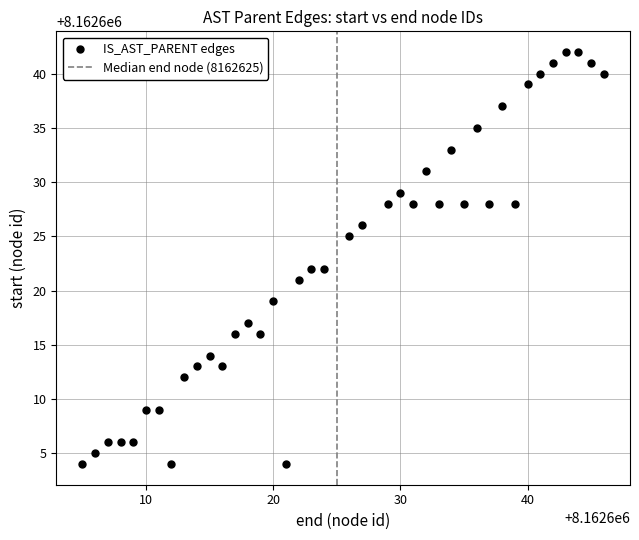

What is the range of Y values (max minus min)?

38